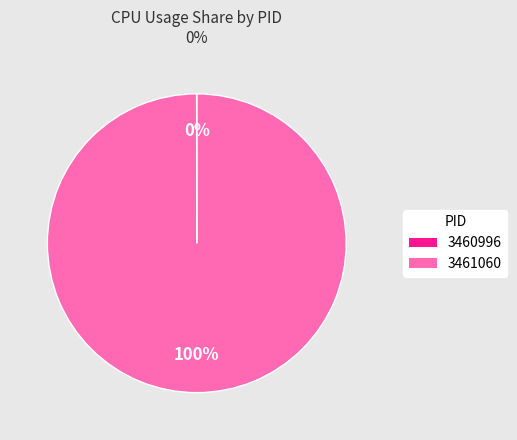

Is it true that 3461060 is 100% of the pie?

True